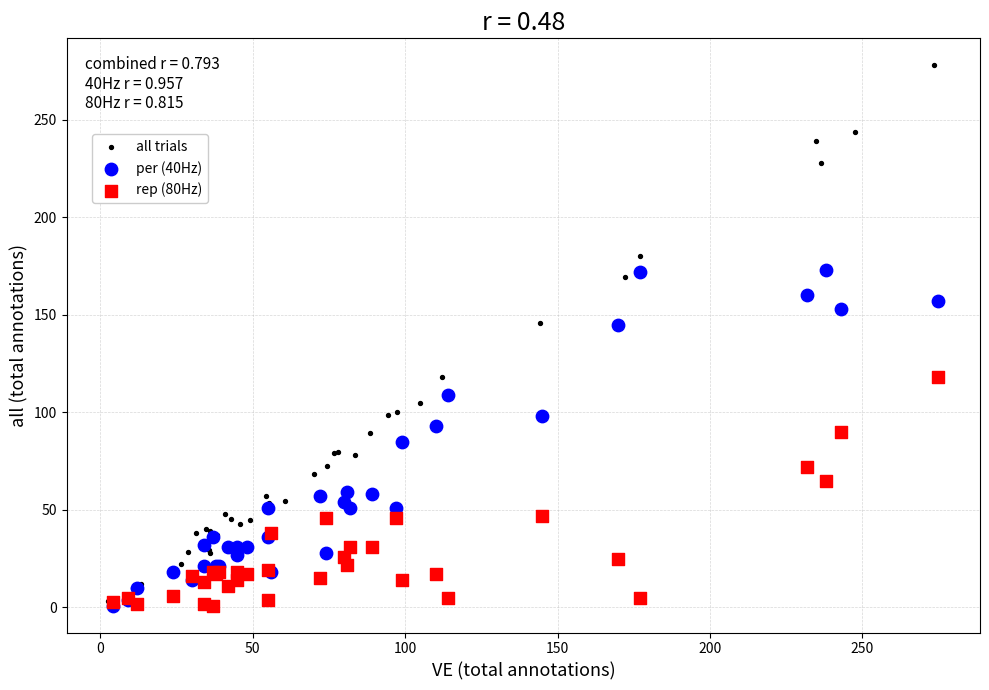

Which series contains the highest Y value?

all trials